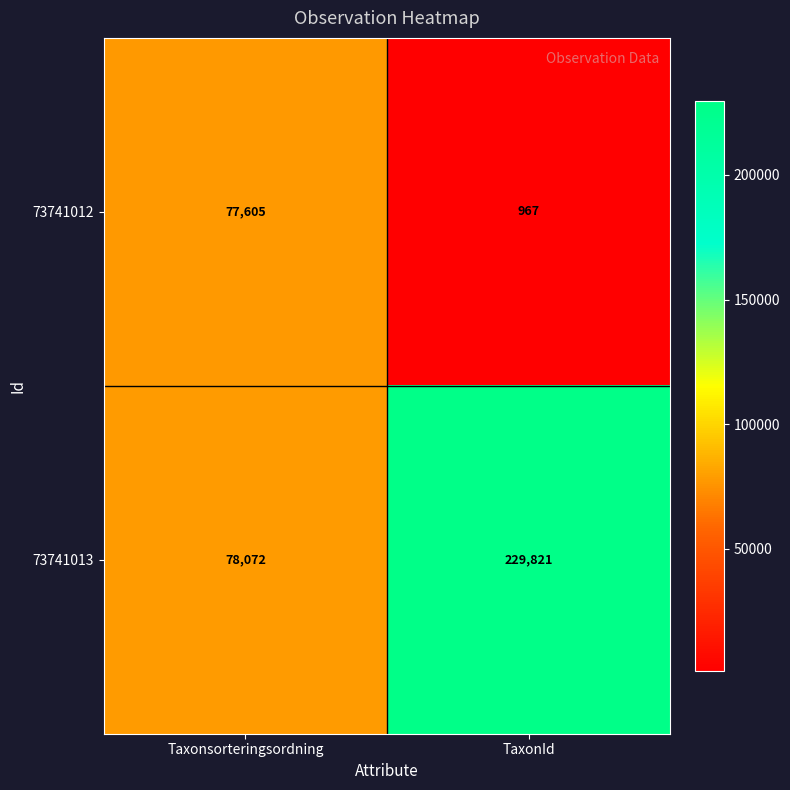

What is the difference between the highest and lowest values at Taxonsorteringsordning?

467